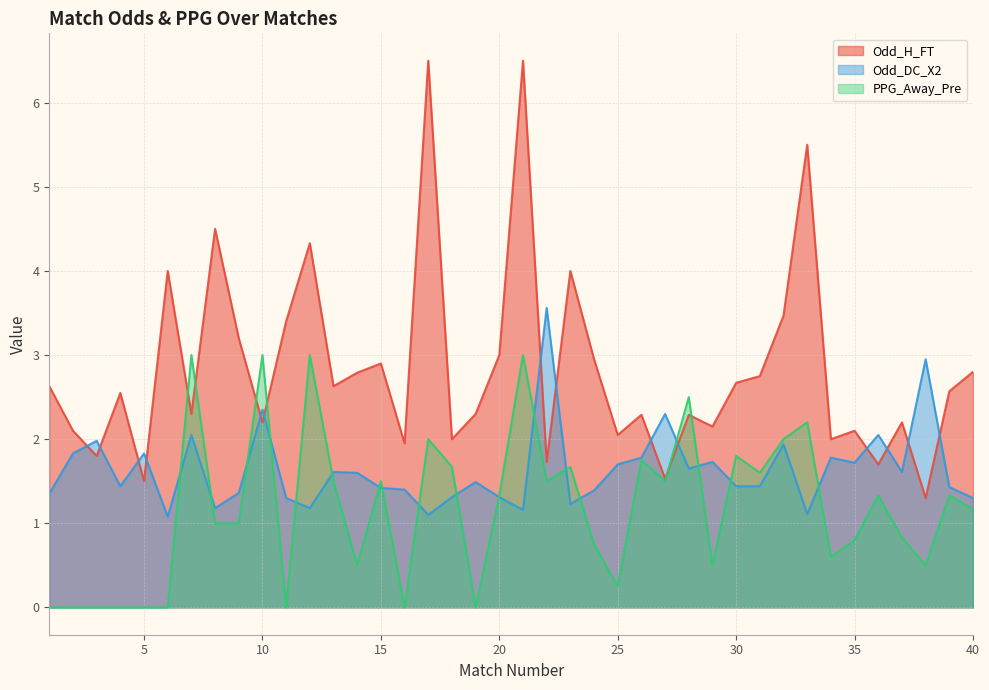

What is the difference between the maximum and minimum values in the Odd_DC_X2 series?

2.5